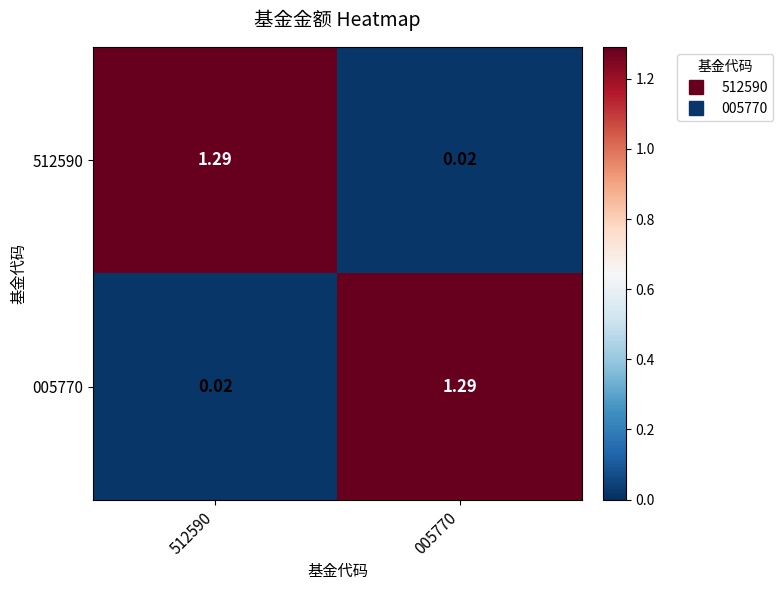

Is the value of 005770 at 005770 greater than the value of 512590 at 005770?

Yes